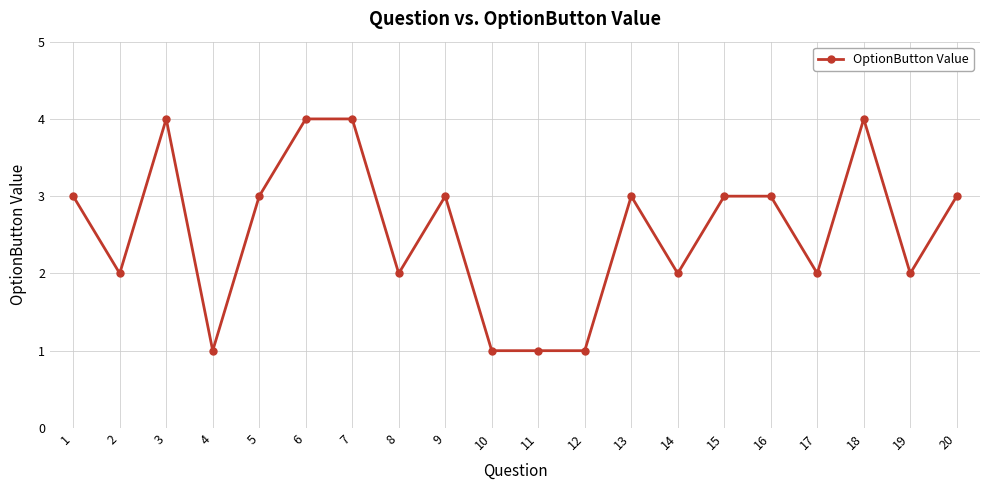

What value does the data have at 15?

3